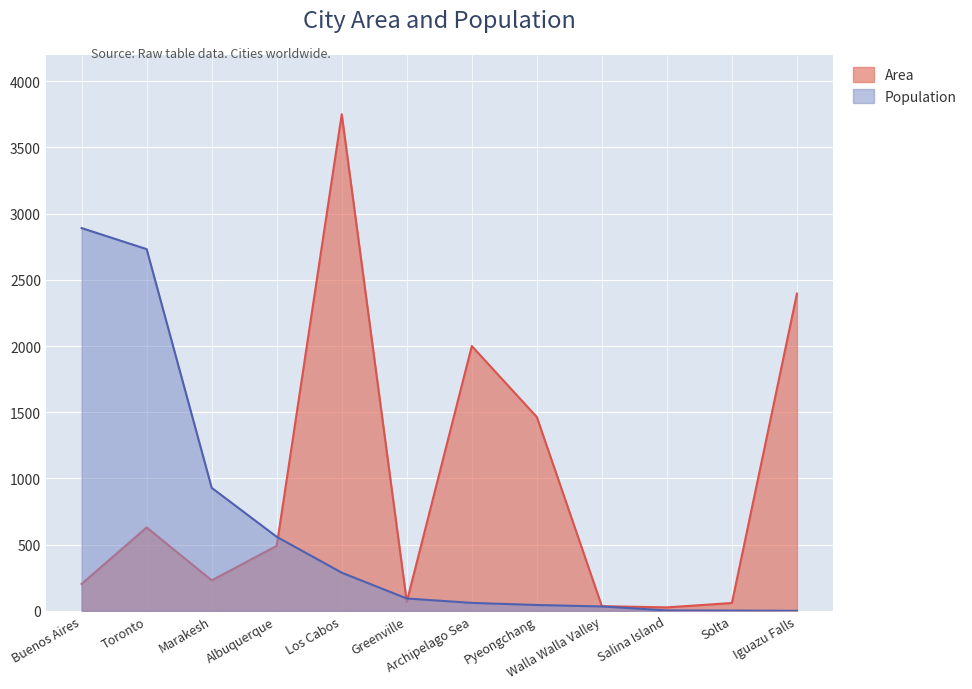

Where do Population and Area first cross each other?

Albuquerque and Los Cabos